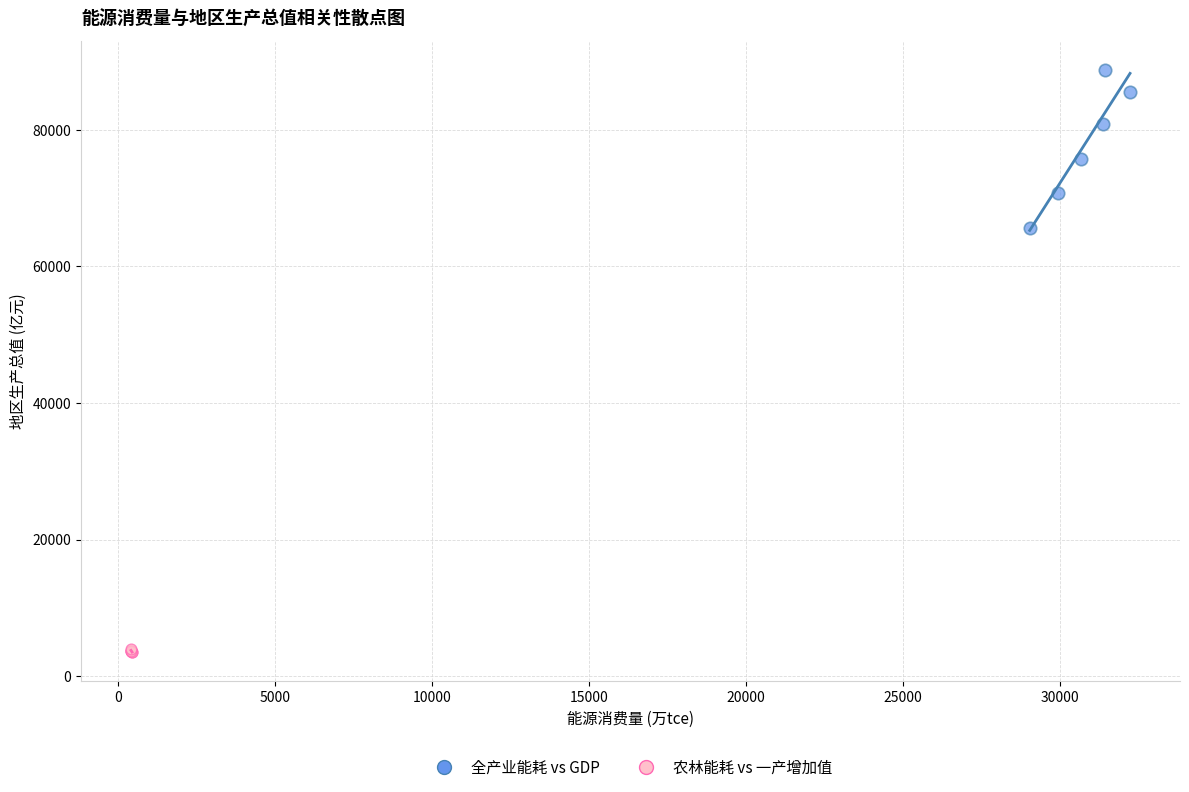

Which series reaches the minimum Y coordinate?

农林能耗 vs 一产增加值